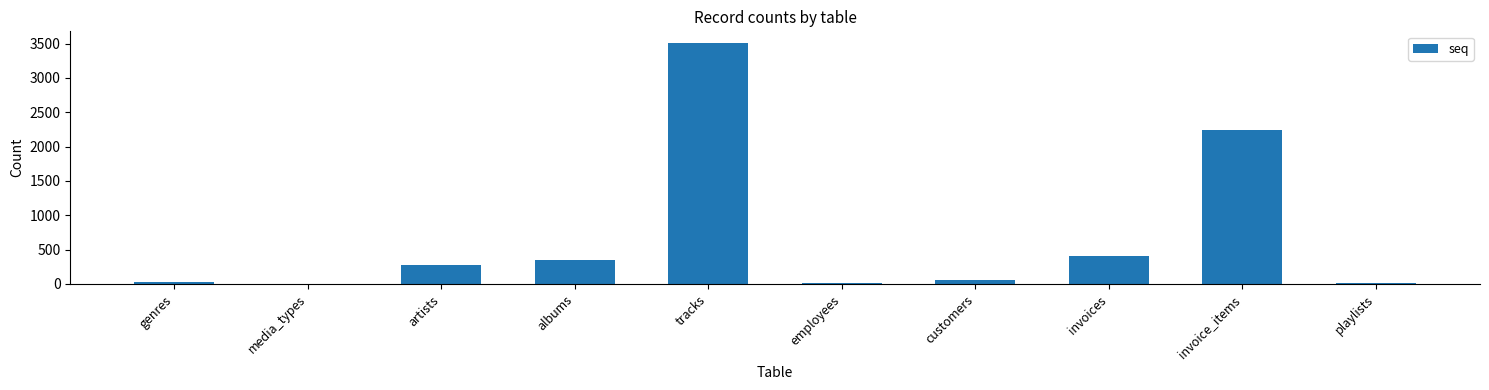

Which has a higher value, employees or albums?

albums